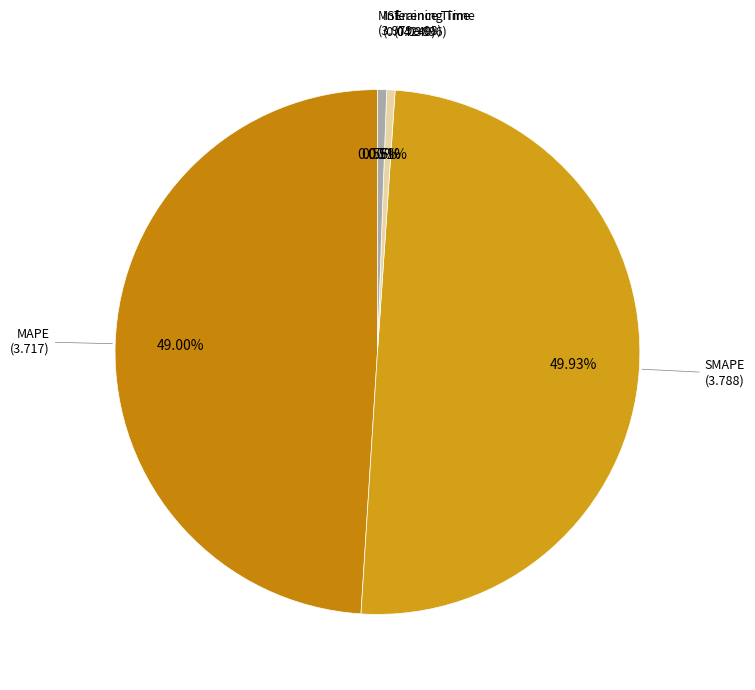

What is the change in value from MAPE to SMAPE?

+0.1